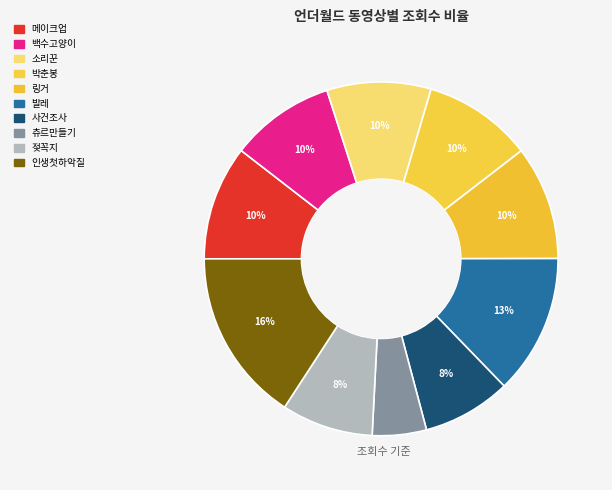

Which category has the biggest portion of the pie?

인생첫하악질